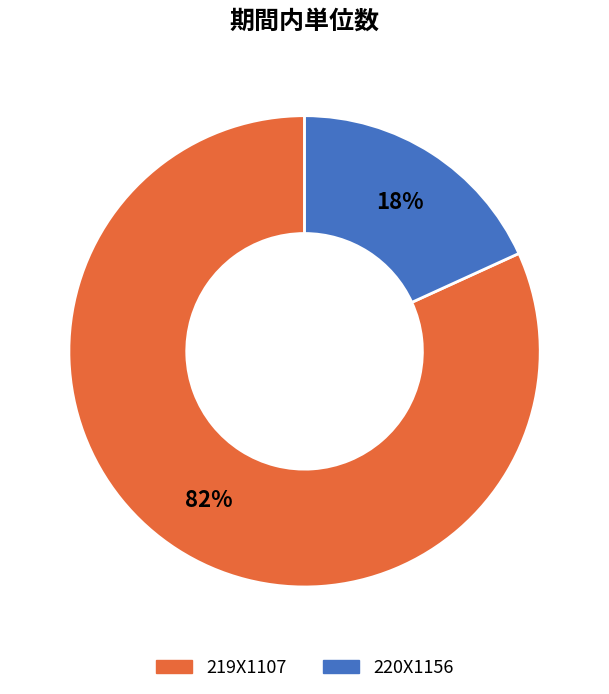

Which category accounts for the majority?

219X1107